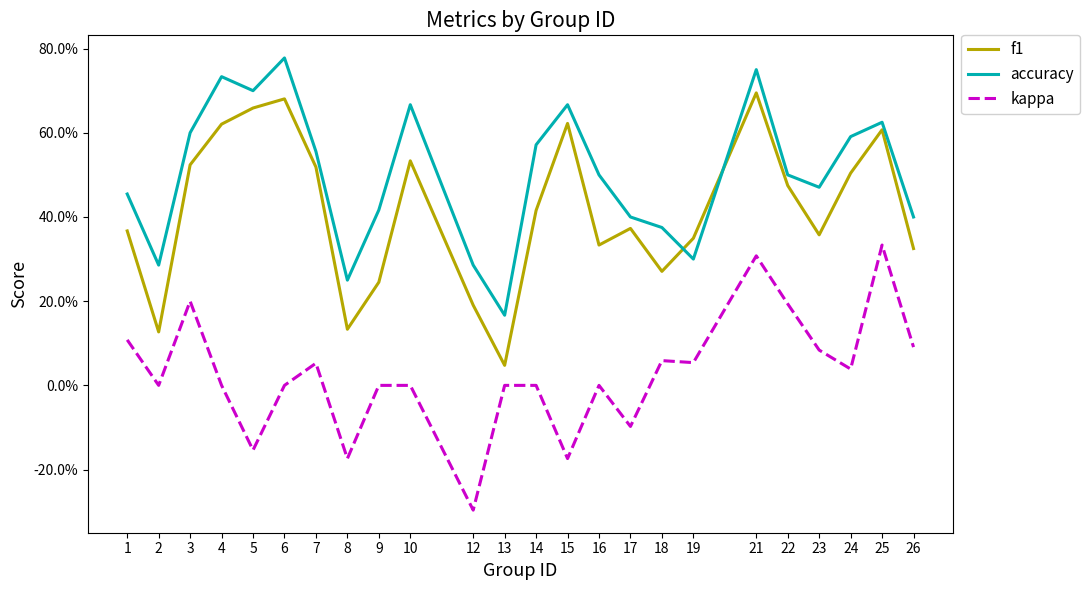

Where is the first local minimum for kappa?

2